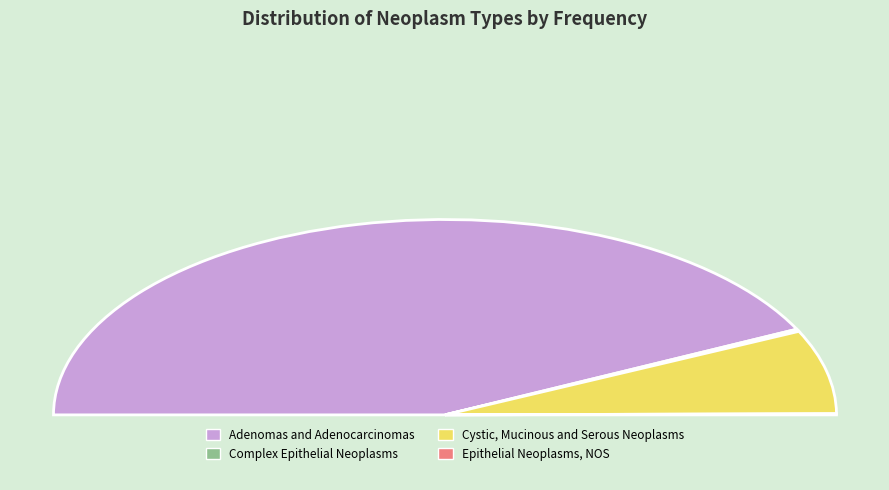

Which slice is the smallest?

Epithelial Neoplasms NOS (Var1=1)